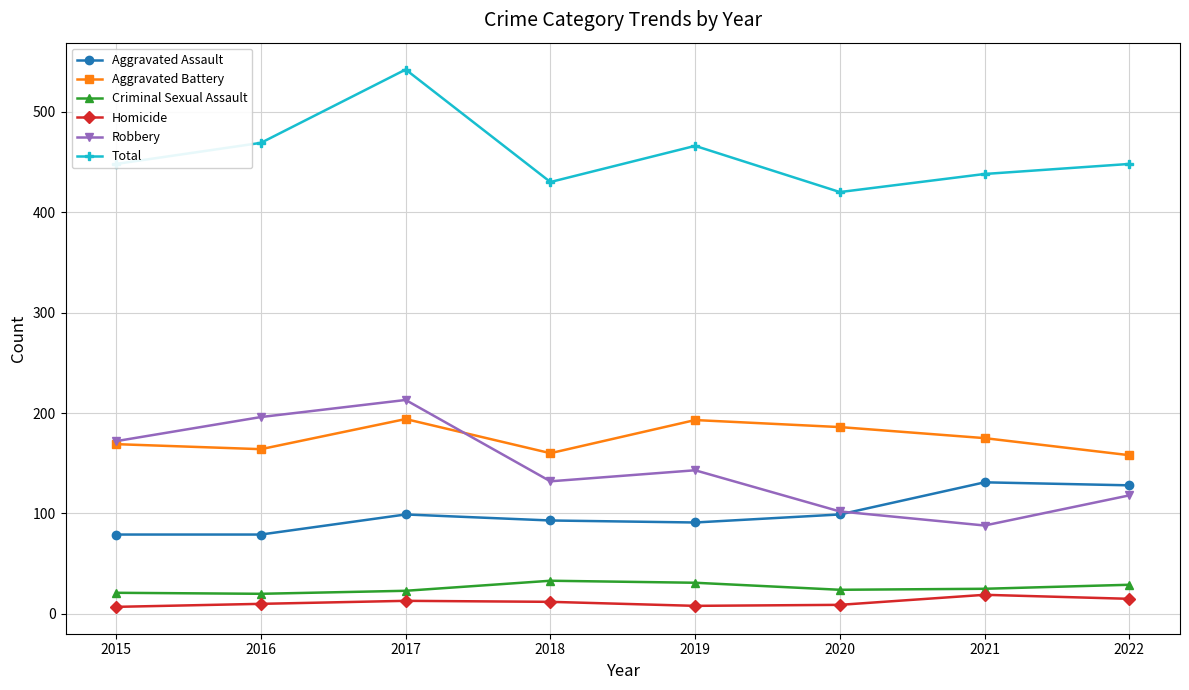

The Total series shows 289 at 2020. True or false?

False